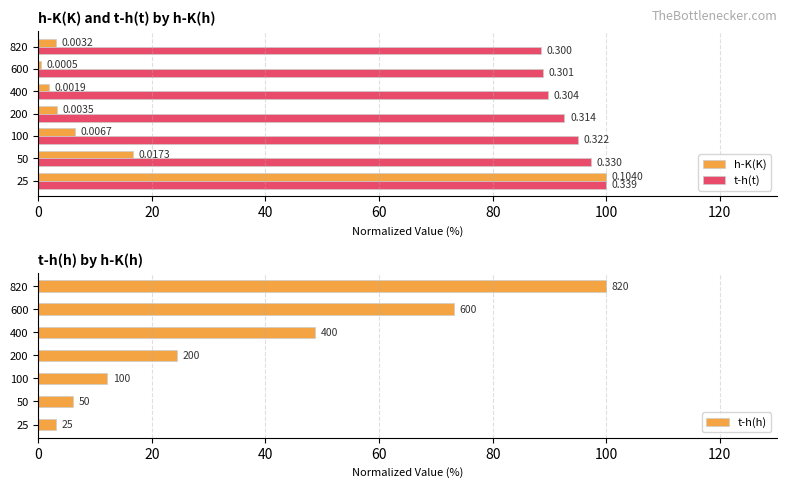

List the series in order of their overall mean, highest first.

t-h(t), t-h(h), h-K(K)